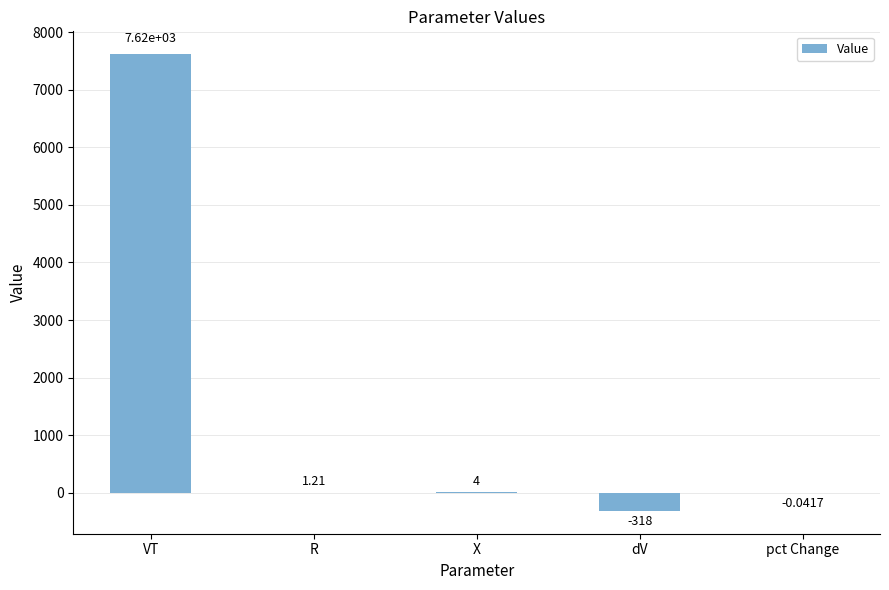

What is the sum of all values?

7308.6